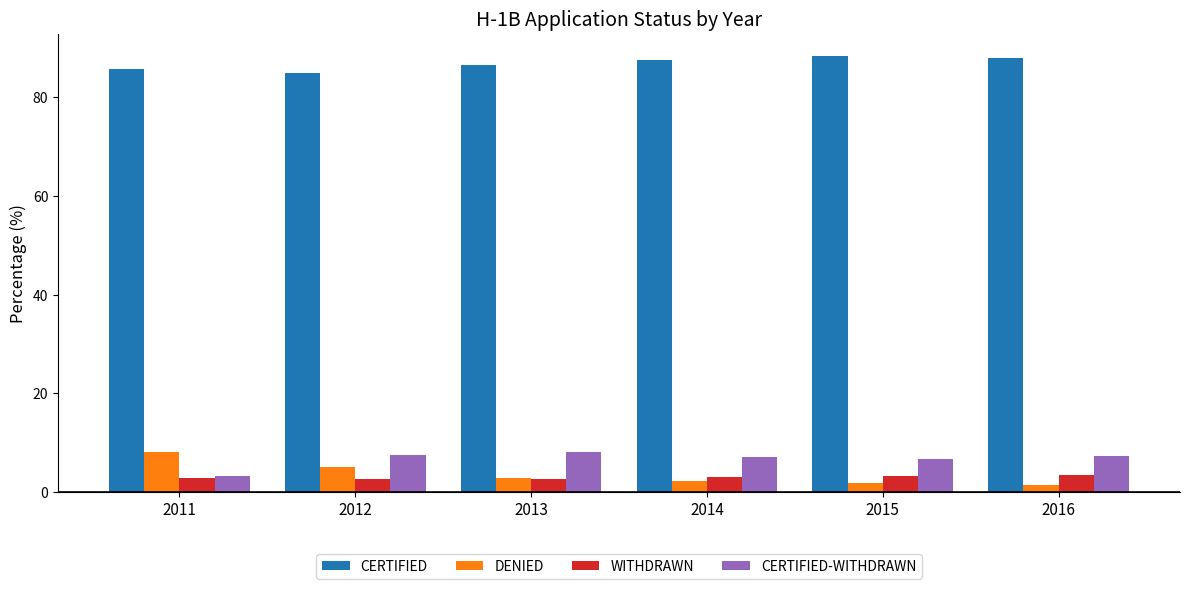

What is the difference between the maximum and second lowest values in the CERTIFIED-WITHDRAWN series?

1.4